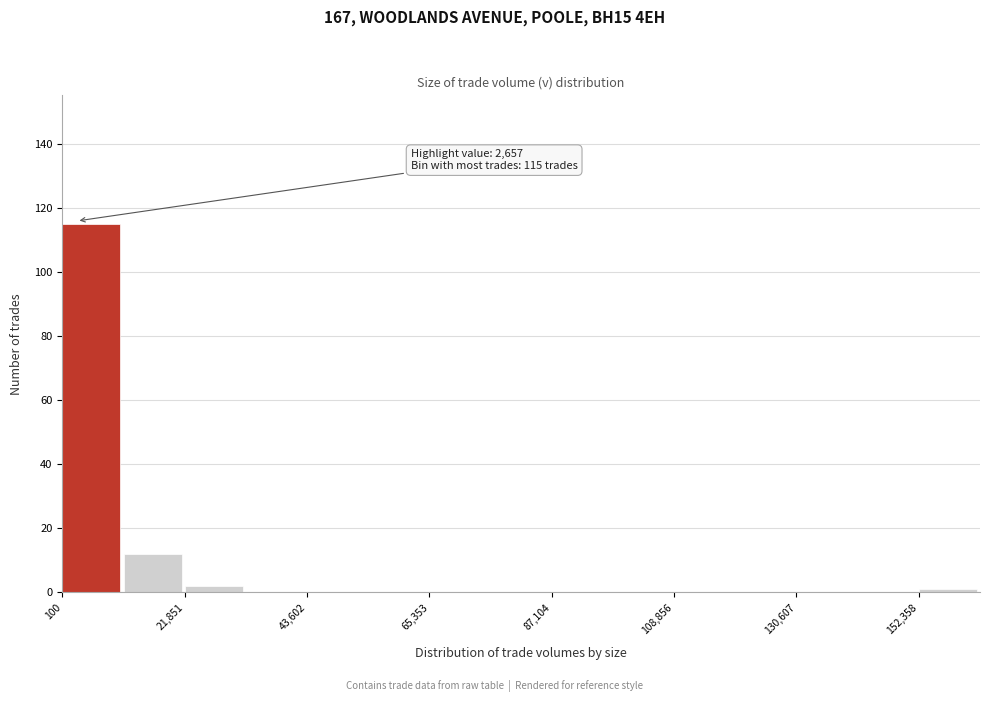

Around what value on the x-axis is the tallest bar? Give the approximate position of its centre, as read against the axis.

5000